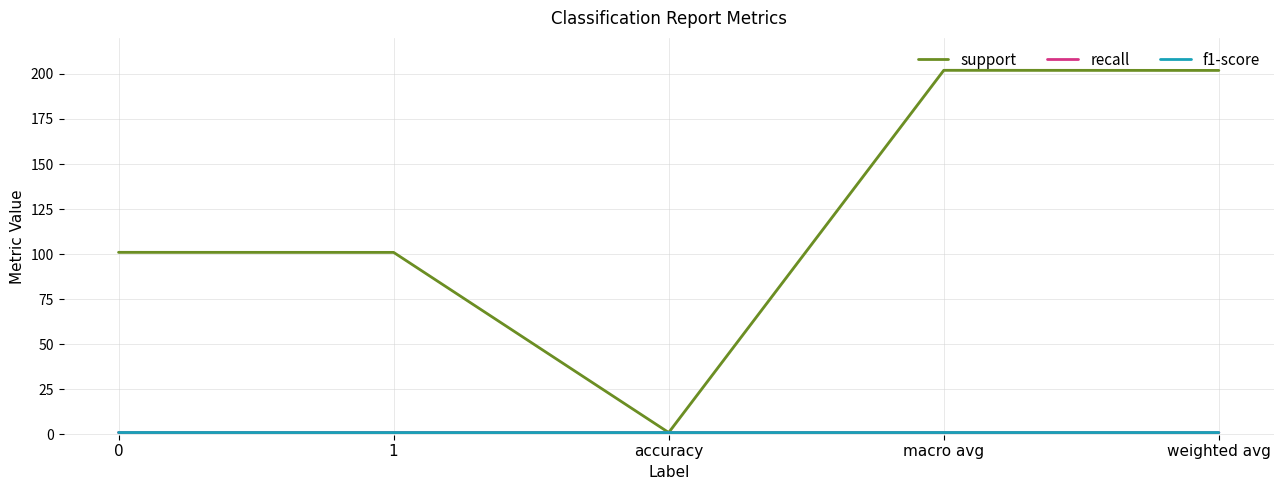

Reading right to left, extract all data points from this chart.

support: weighted avg=202.0	macro avg=202.0	accuracy=1.0	1=101.0	0=101.0
recall: weighted avg=1.0	macro avg=1.0	accuracy=1.0	1=1.0	0=1.0
f1-score: weighted avg=1.0	macro avg=1.0	accuracy=1.0	1=1.0	0=1.0